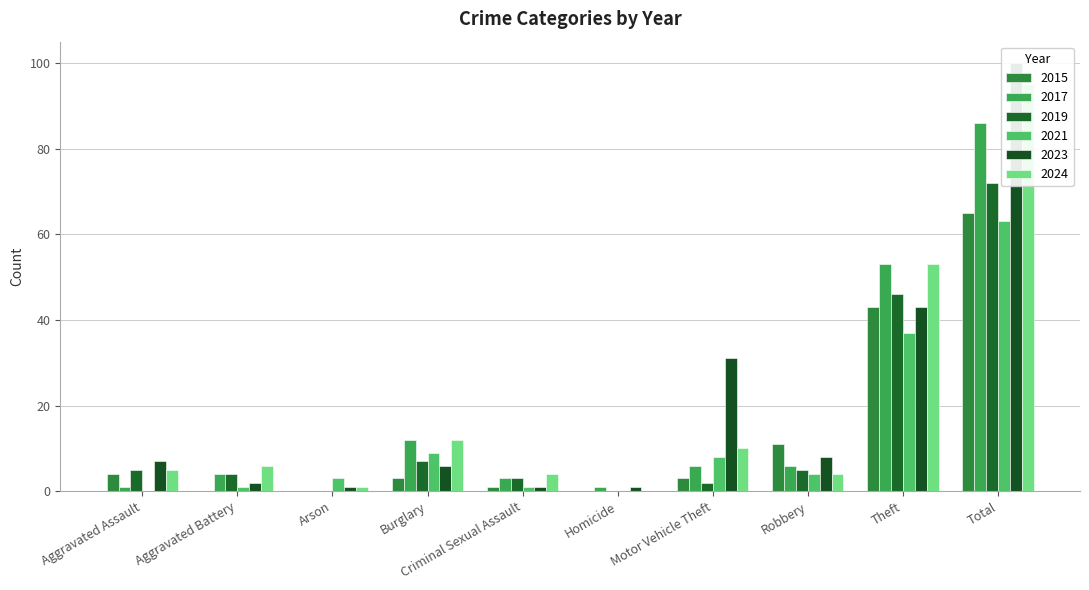

What is the label of the 2nd bar from the right?

Theft